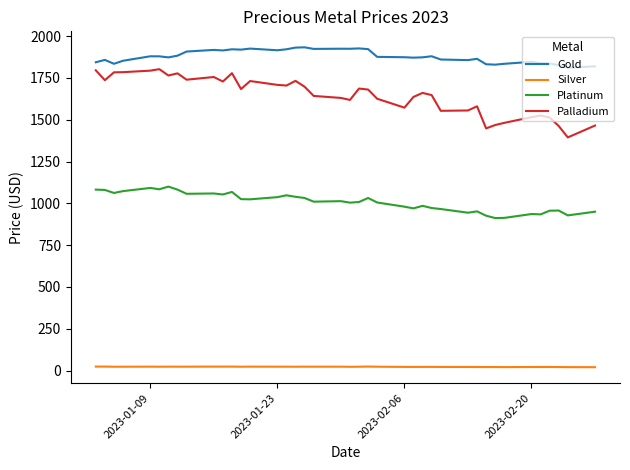

What is the difference between the maximum and minimum values in the Palladium series?

408.0